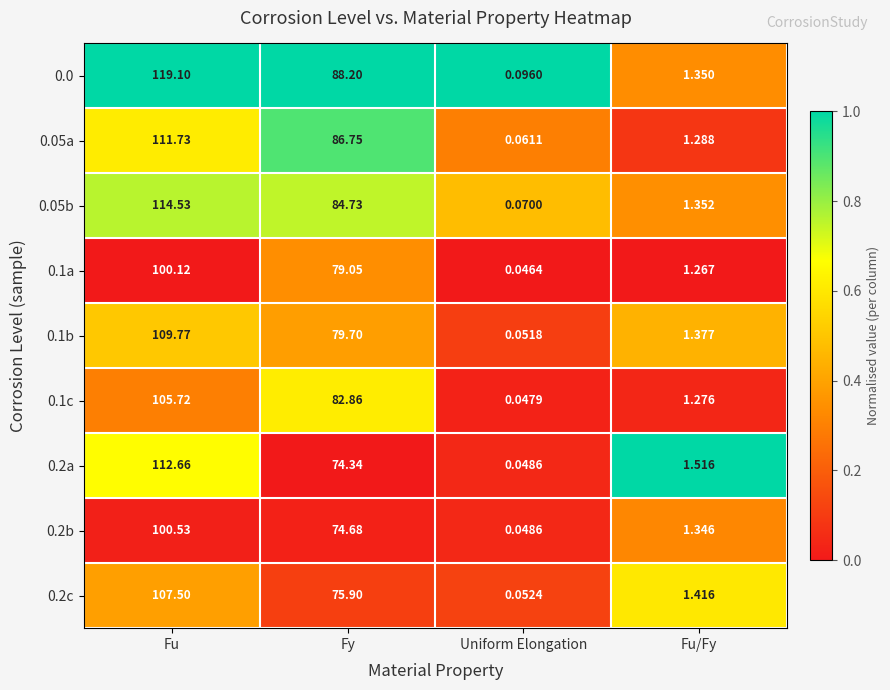

Count the number of categories in the chart.

4